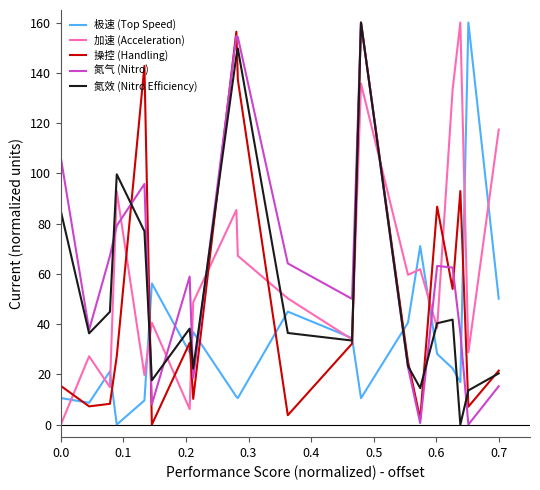

After their last crossing, which series has the higher values: 加速 (Acceleration) or 操控 (Handling)?

加速 (Acceleration)